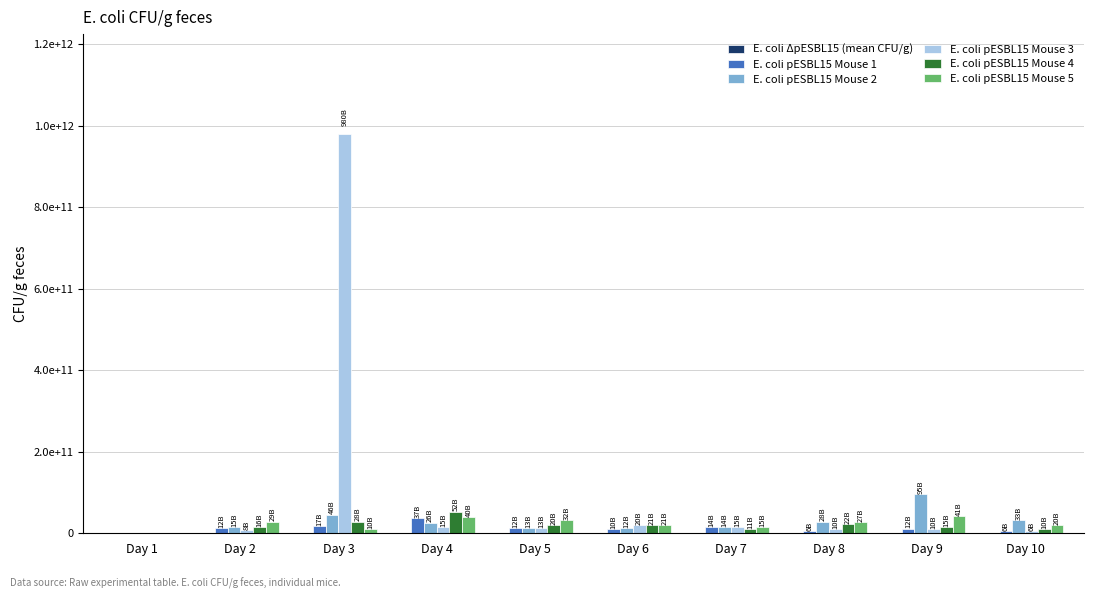

At which category is the sum across all series the highest?

Day 3